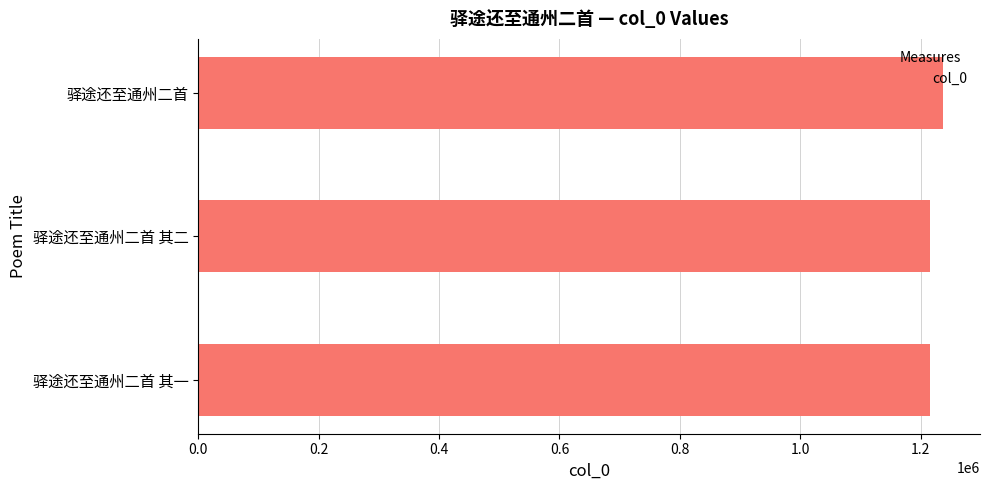

What is the ratio of the value at 驿途还至通州二首 其一 to the value at 驿途还至通州二首?

1.0